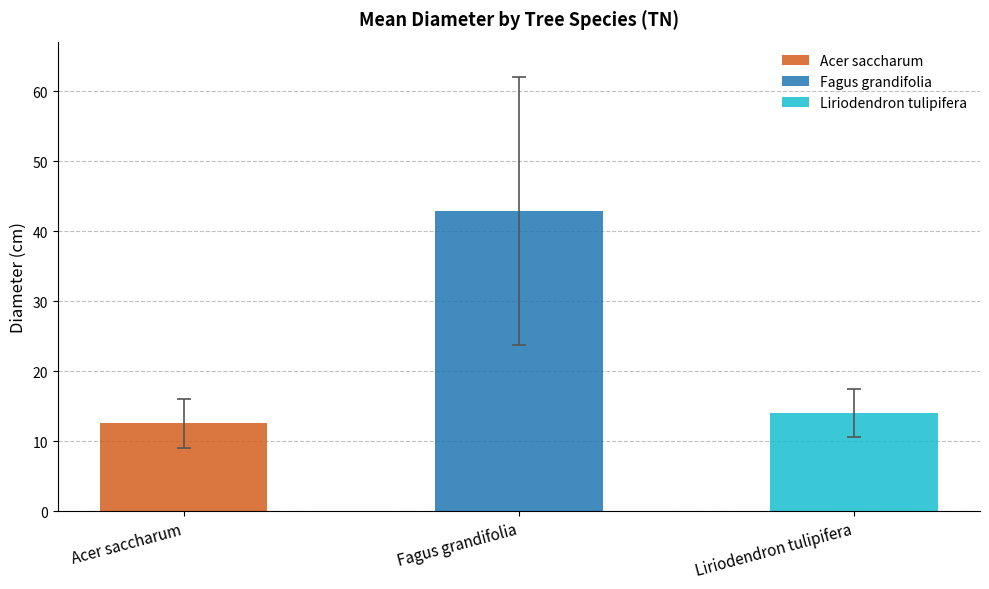

How many series are shown in this chart?

3